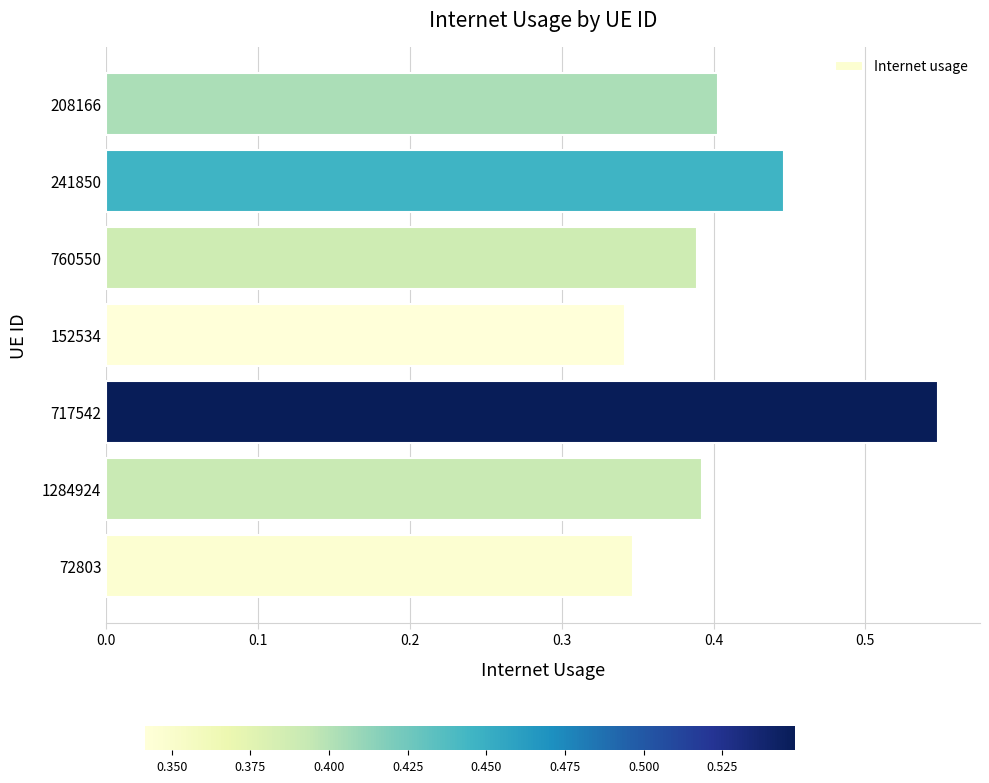

Count the values in the range 0 to 1.

7